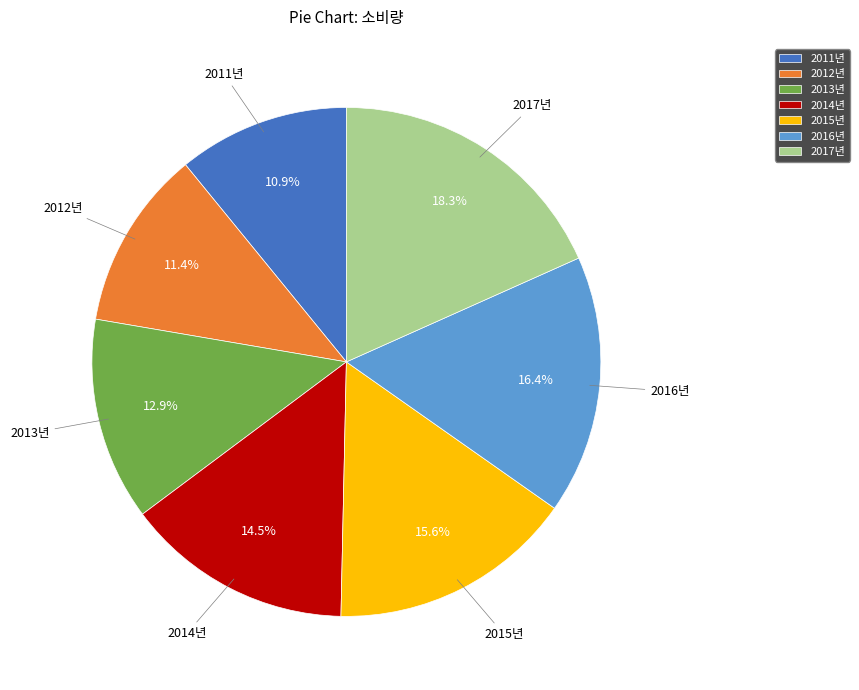

The 2013년 slice represents 23% of the pie. True or false?

False